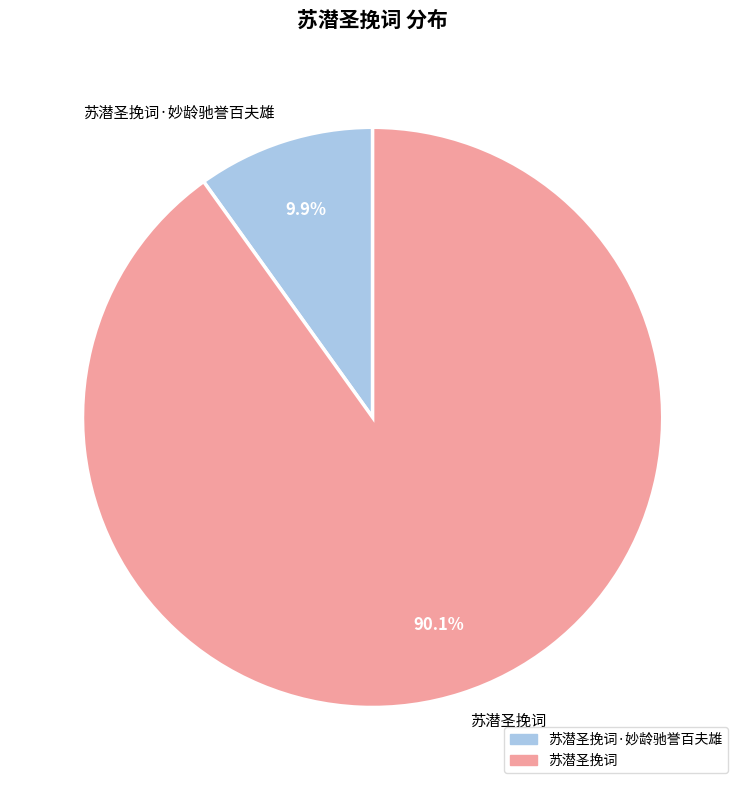

What is the majority slice?

苏潜圣挽词